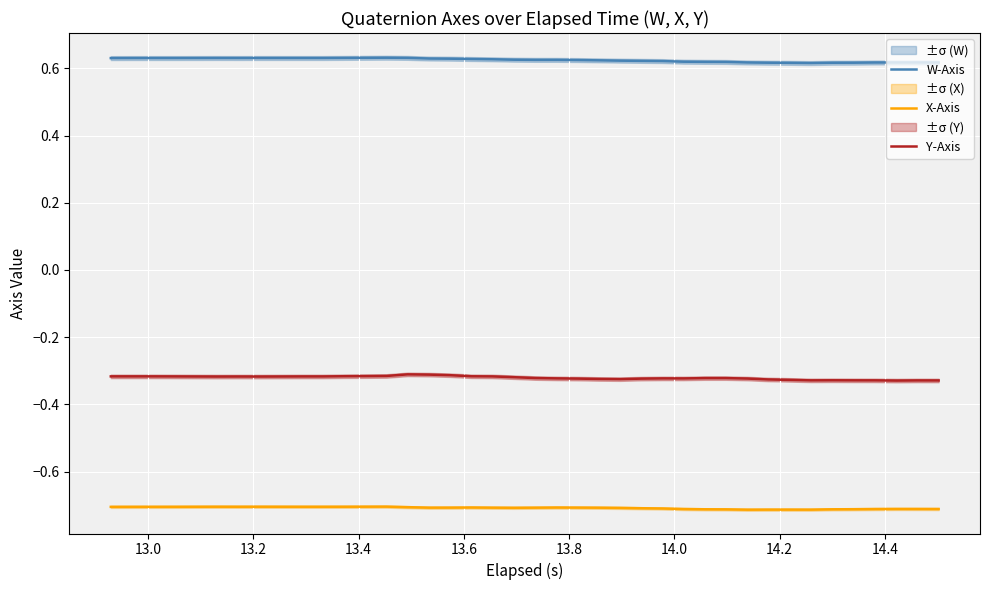

True or false: W-Axis and Y-Axis cross at least once.

False